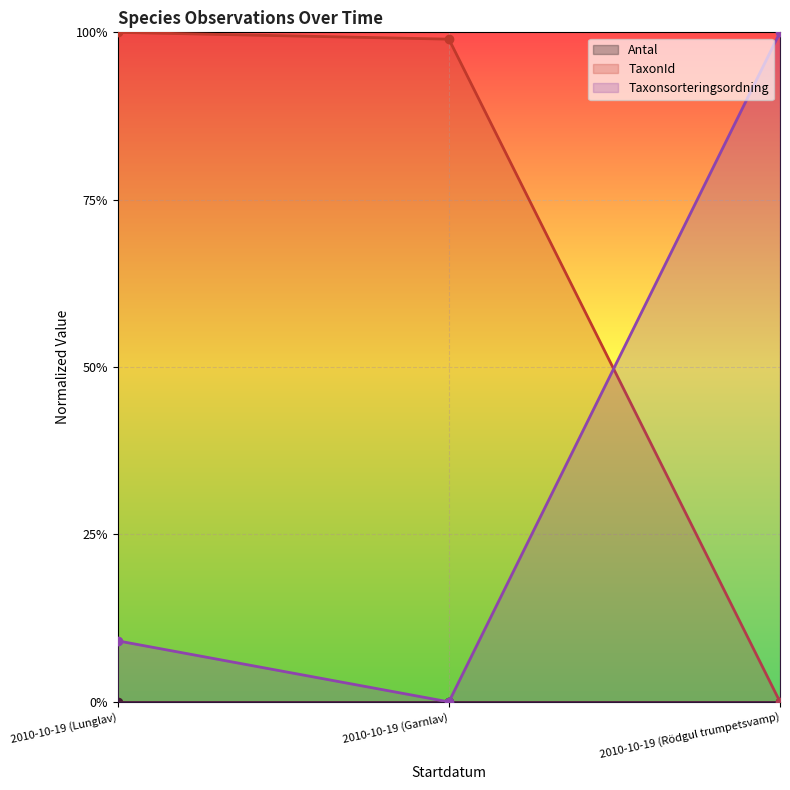

How many data points does each series have?

3